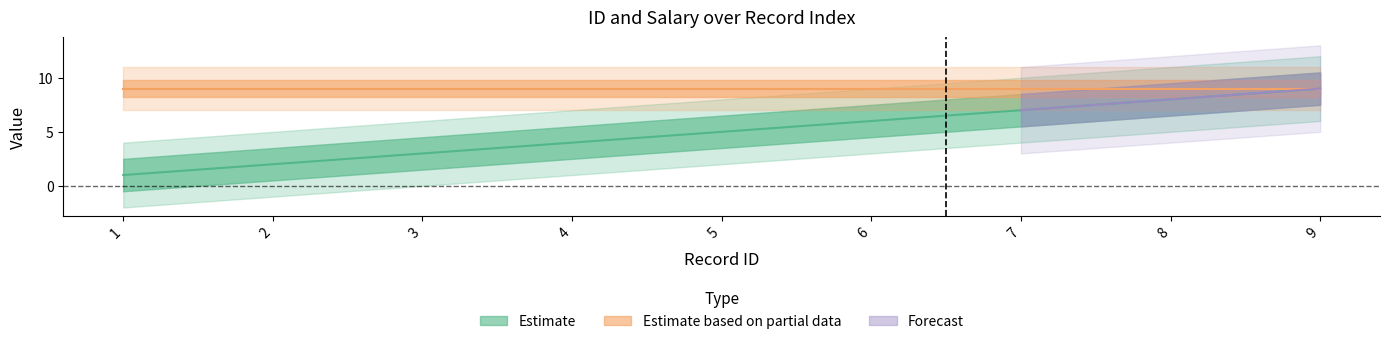

True or false: the data shows 1 at 2.

False